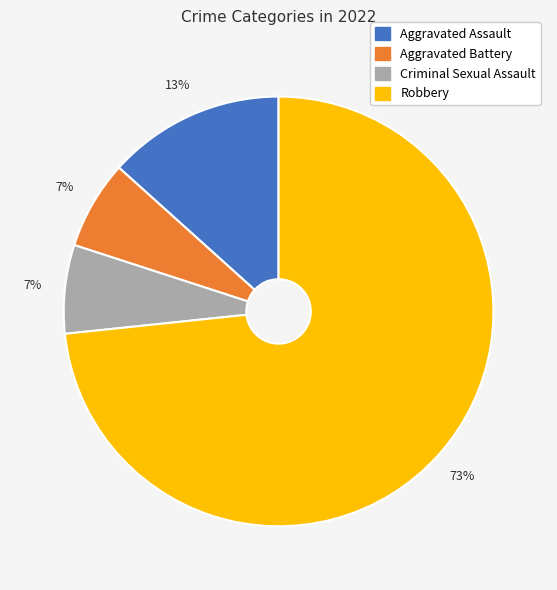

What is the majority slice?

Robbery